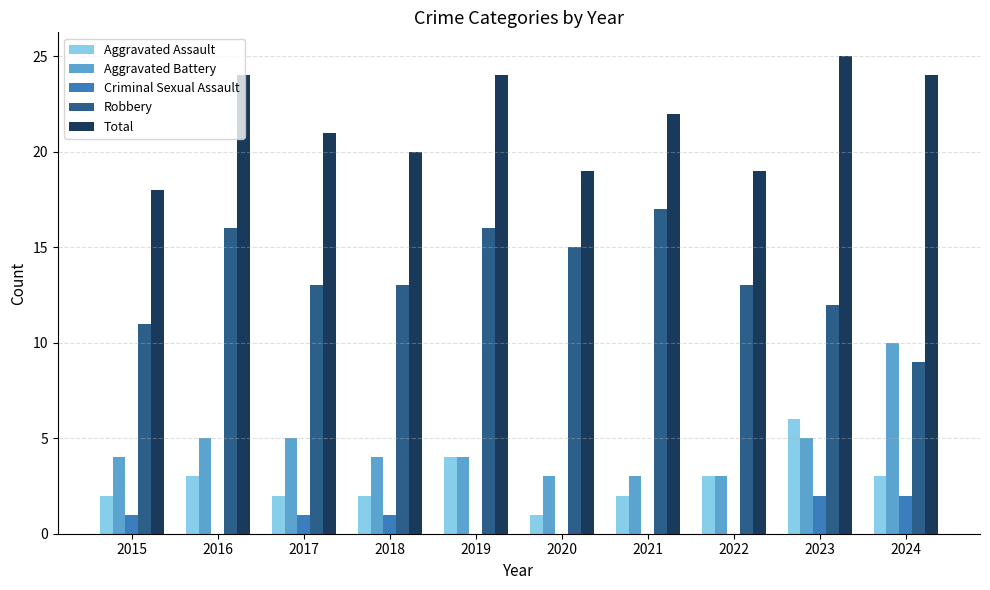

Reading left to right, list all the values displayed in this chart.

Aggravated Assault: 2	3	2	2	4	1	2	3	6	3
Aggravated Battery: 4	5	5	4	4	3	3	3	5	10
Criminal Sexual Assault: 1	0	1	1	0	0	0	0	2	2
Robbery: 11	16	13	13	16	15	17	13	12	9
Total: 18	24	21	20	24	19	22	19	25	24